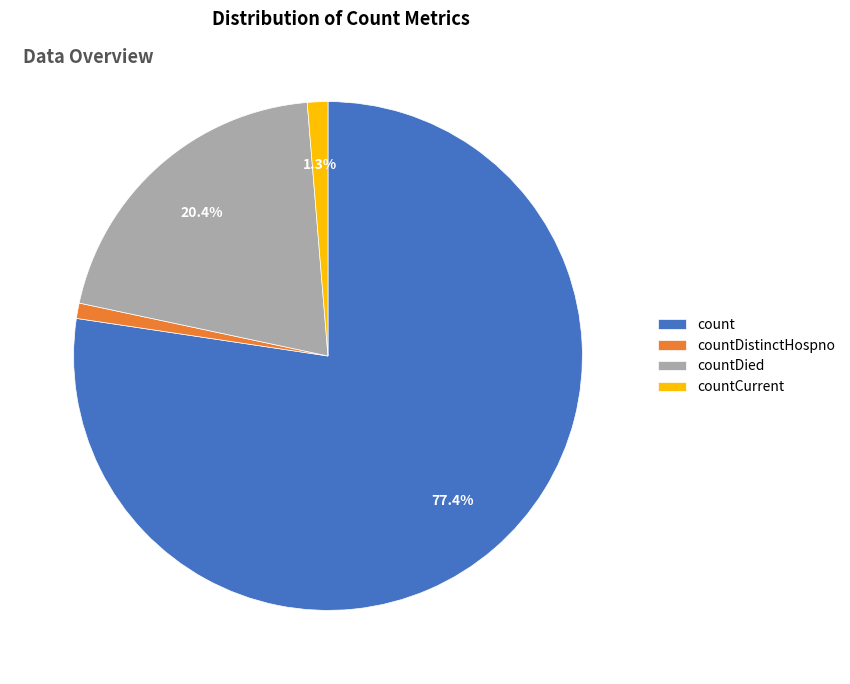

Is there any slice that represents more than half of the pie?

Yes